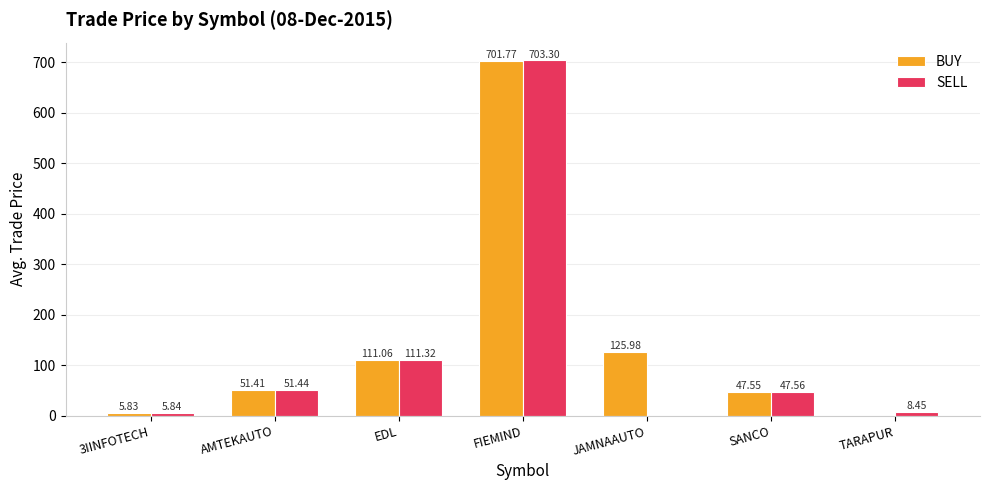

Where is SELL nearest to the value 351?

EDL